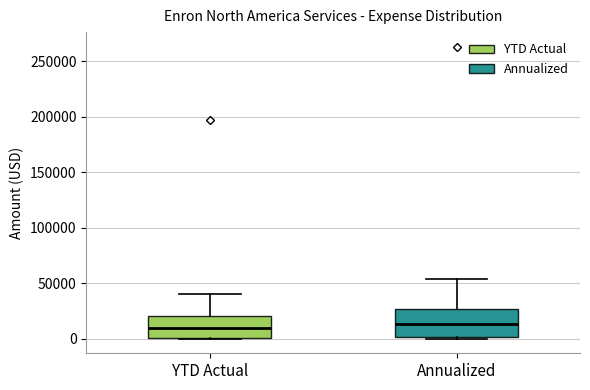

Which box is the tallest, from its lower edge to its upper edge?

Annualized